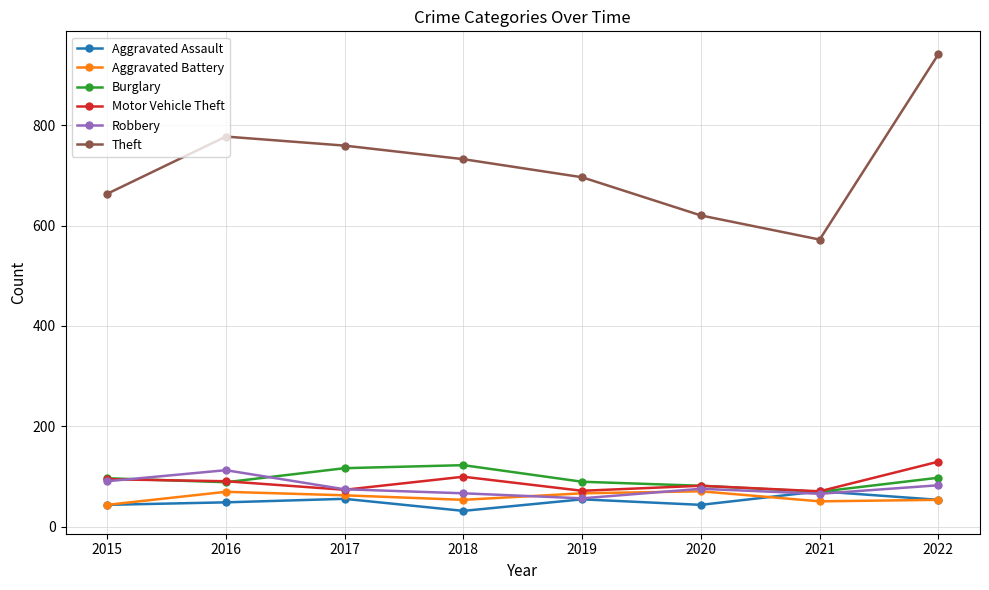

The Aggravated Battery series shows 54 at 2018. True or false?

True